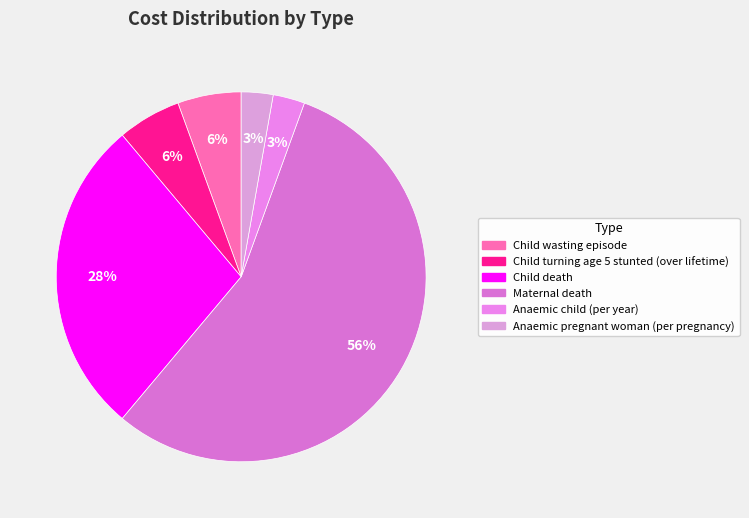

Is Child turning age 5 stunted (over lifetime) the majority of the pie?

No